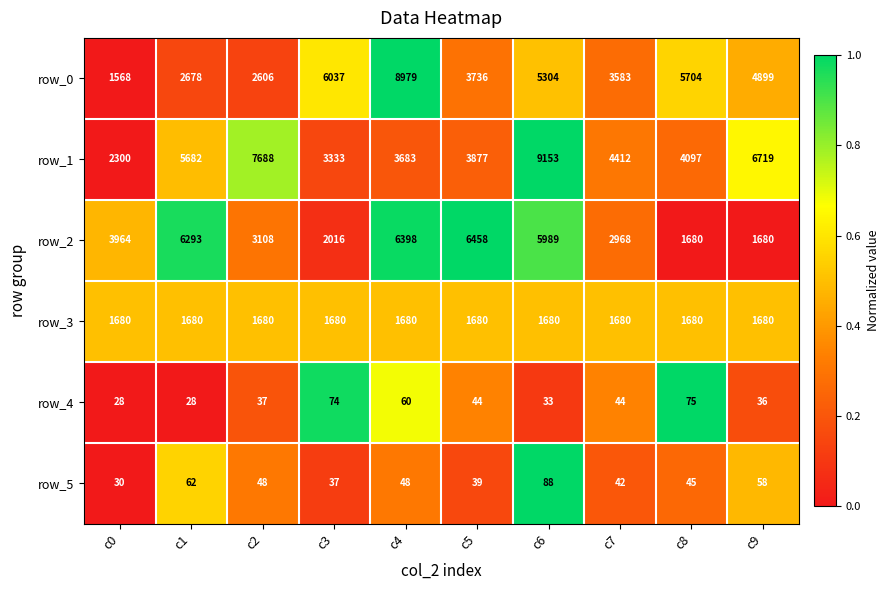

At c3, list the series in order from smallest to largest.

row_5, row_4, row_3, row_2, row_1, row_0